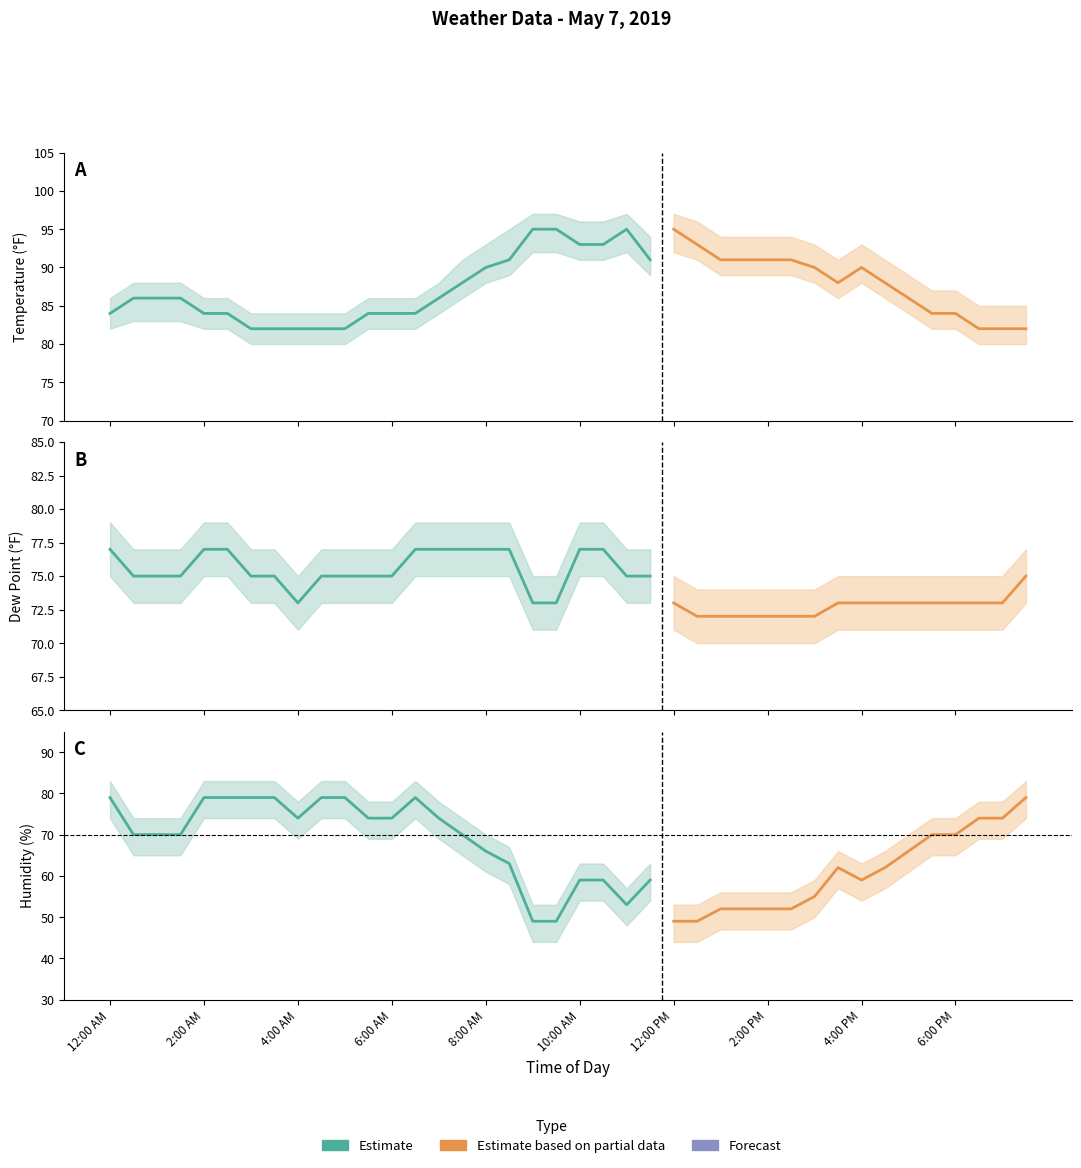

Where is the first local maximum for Humidity?

6:30 AM